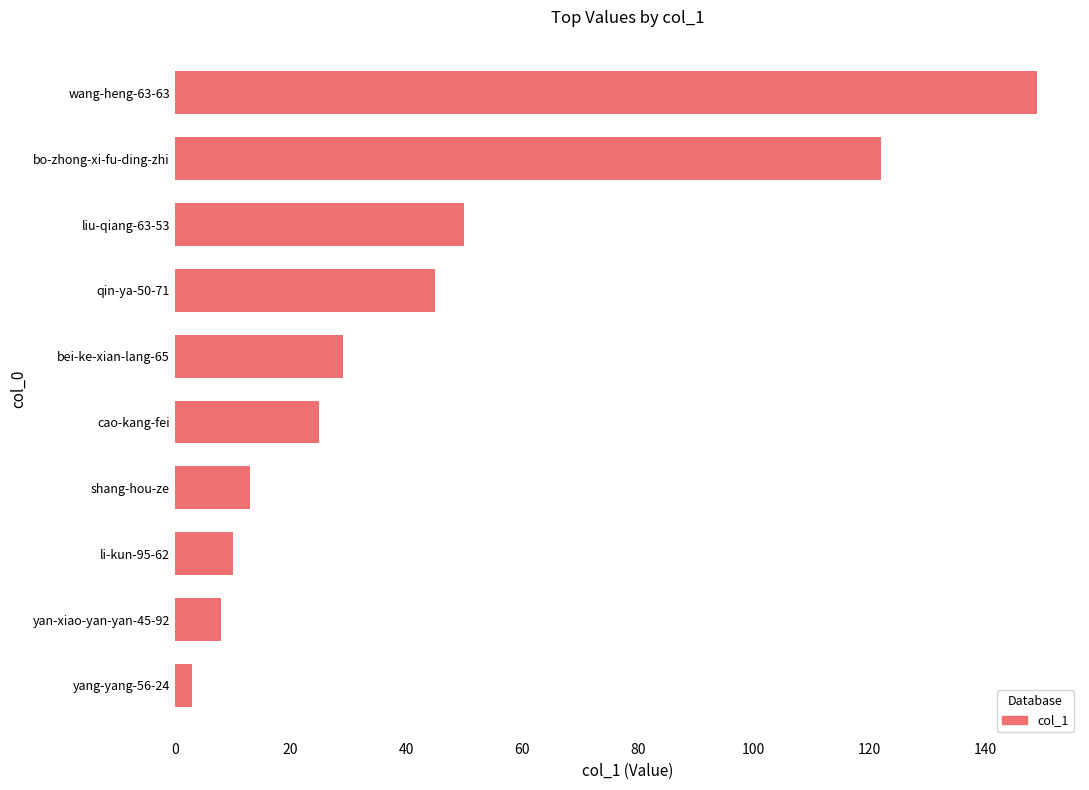

Where is the data nearest to the value 76?

liu-qiang-63-53